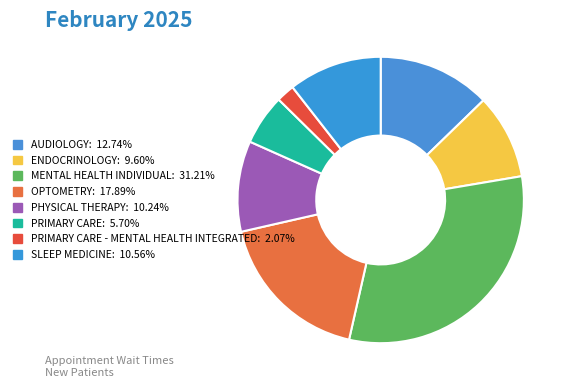

How many slices are in this pie chart?

8